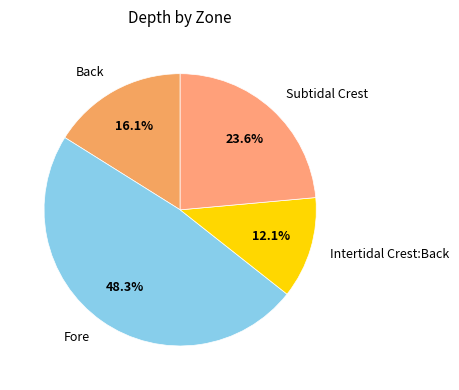

Does Fore represent more than half of the total?

No